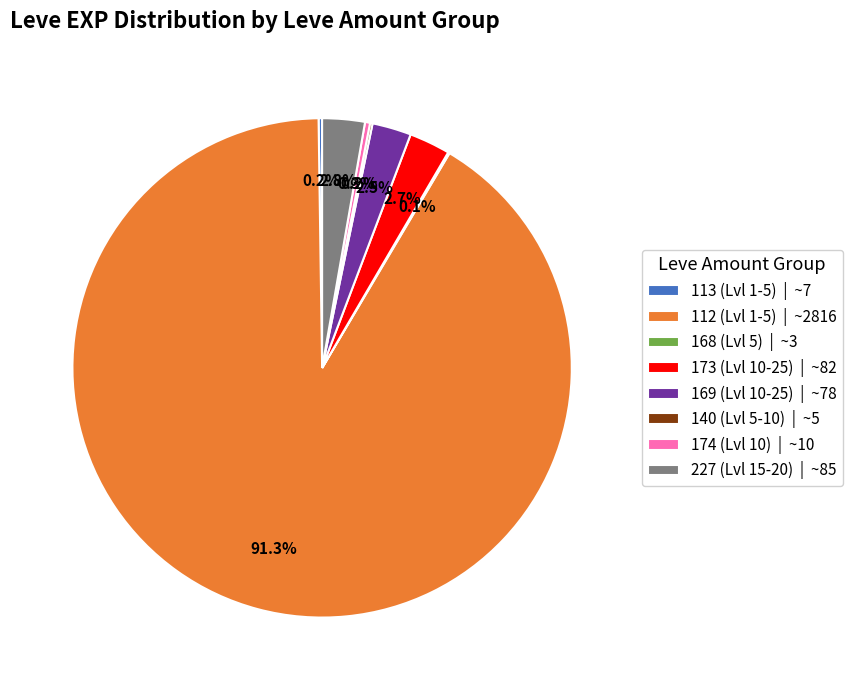

Which slice represents more than half of the pie?

112 (Lvl 1-5) | ~2816